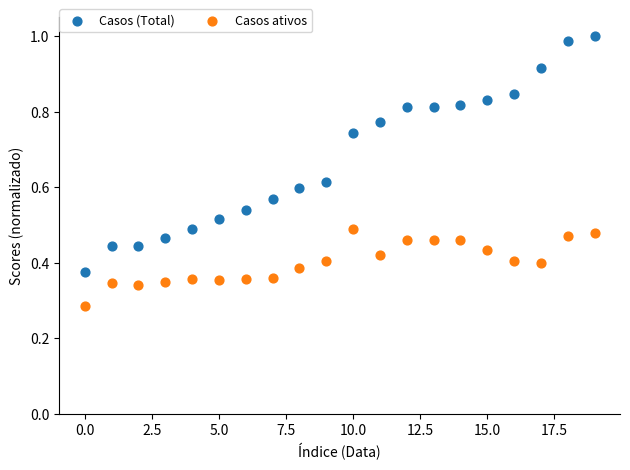

Which series reaches the maximum Y coordinate?

Casos (Total)